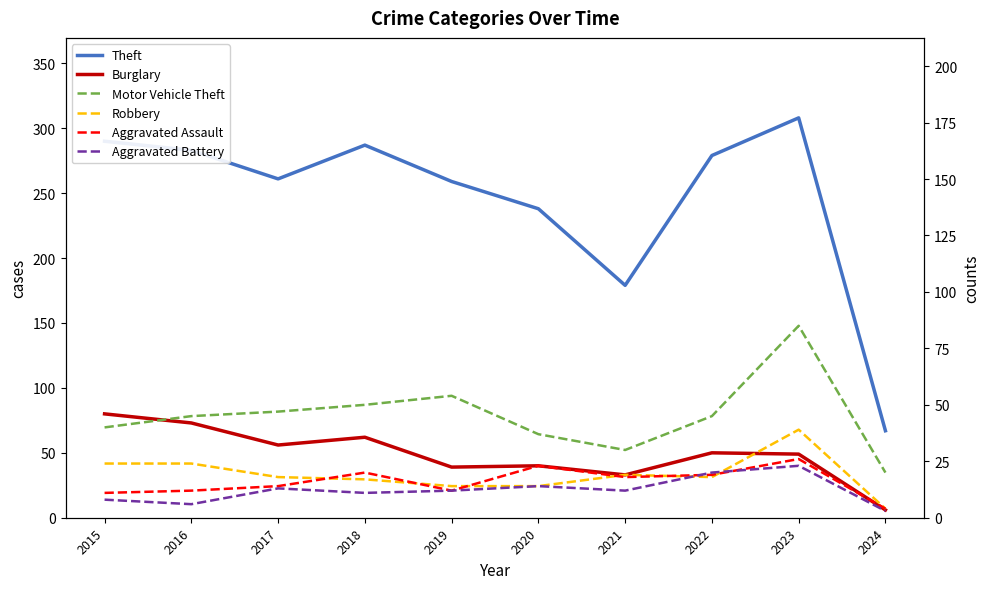

True or false: Theft and Aggravated Battery cross at least once.

False